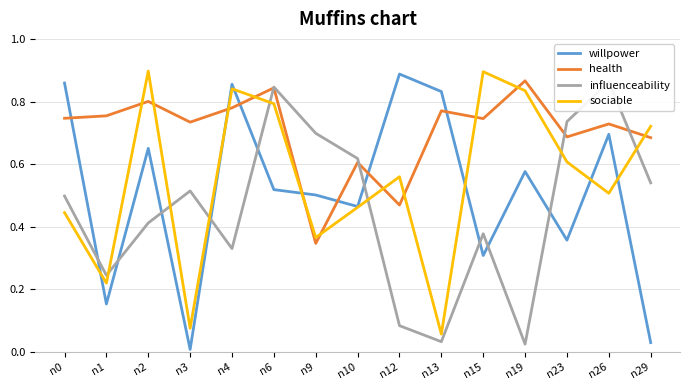

How many data points does each series have?

15